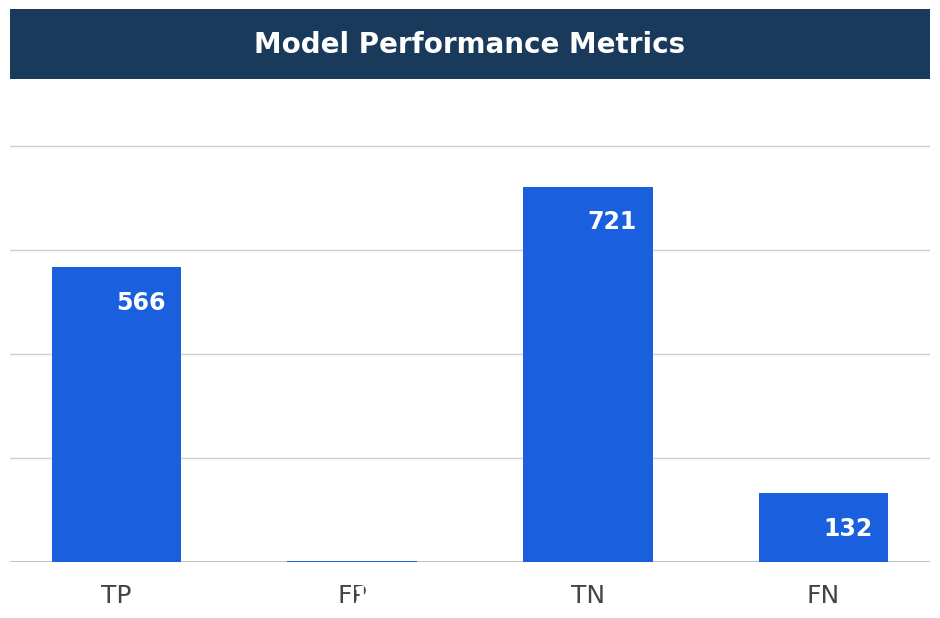

What is the approximate value at TP, to the nearest 50?

550